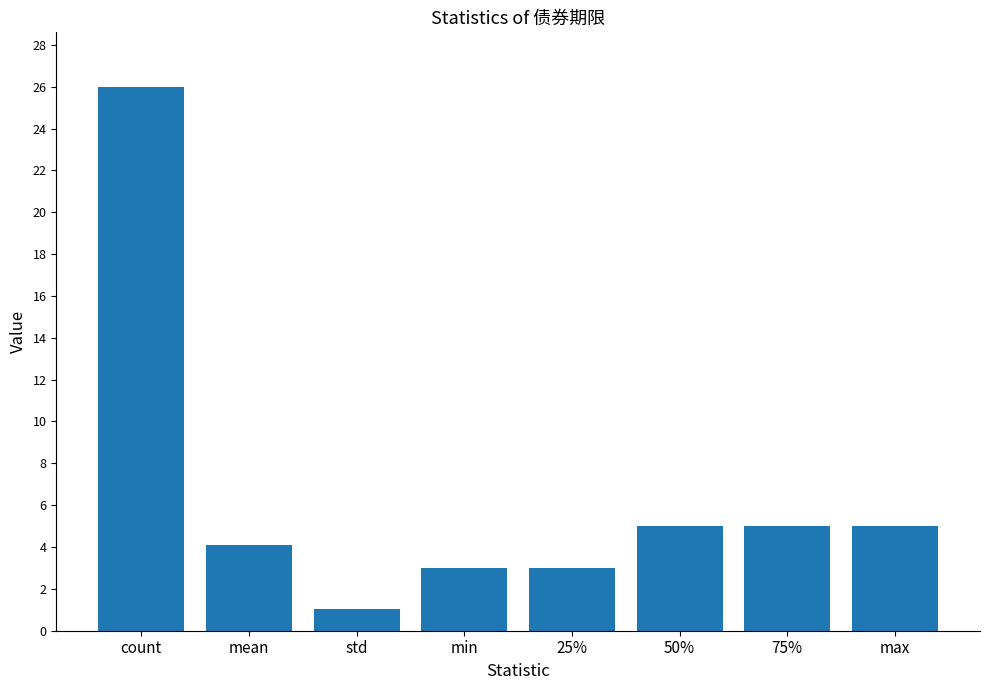

What is the label of the 7th bar from the right?

mean